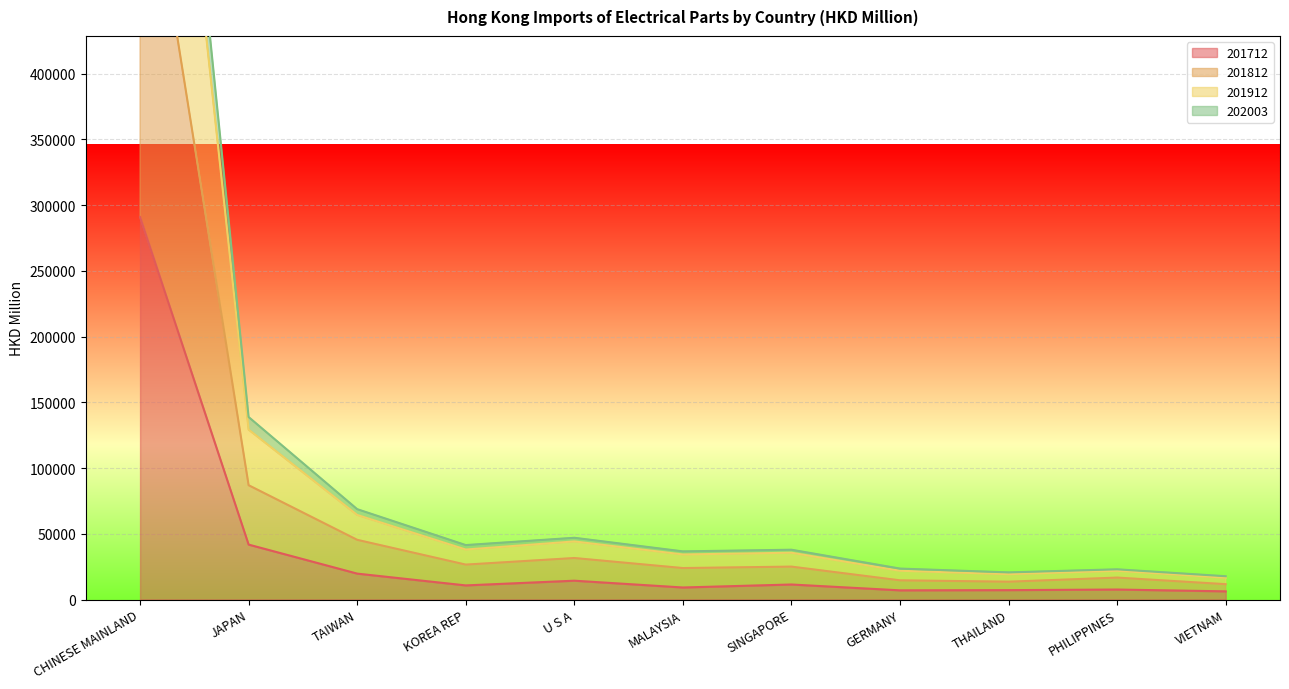

What is the sum of all 201712 values?

425967.6